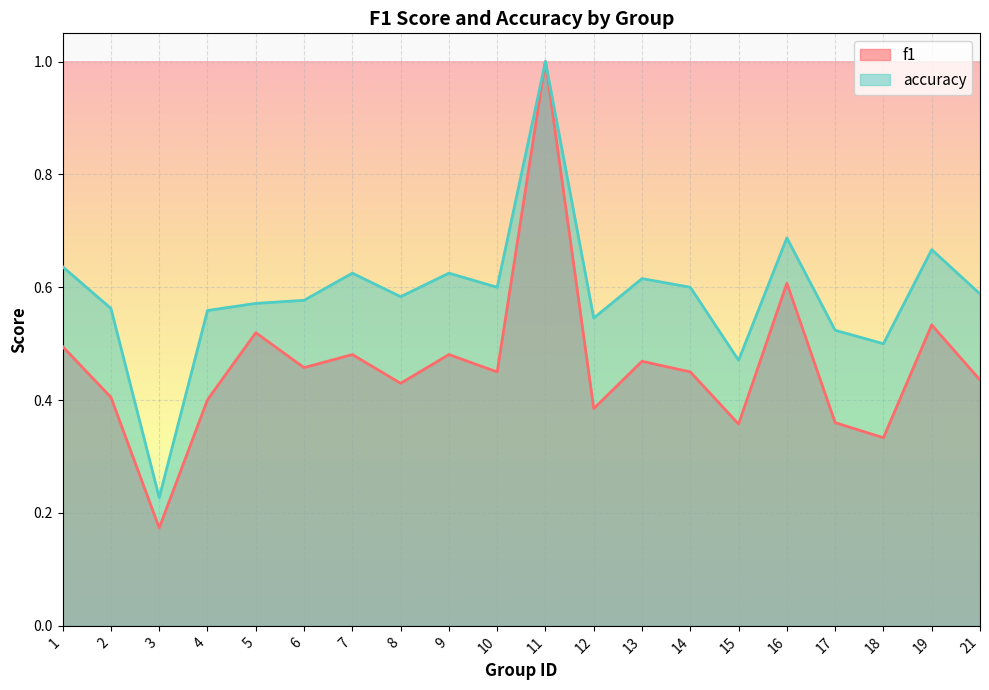

True or false: f1 and accuracy intersect in this chart.

False